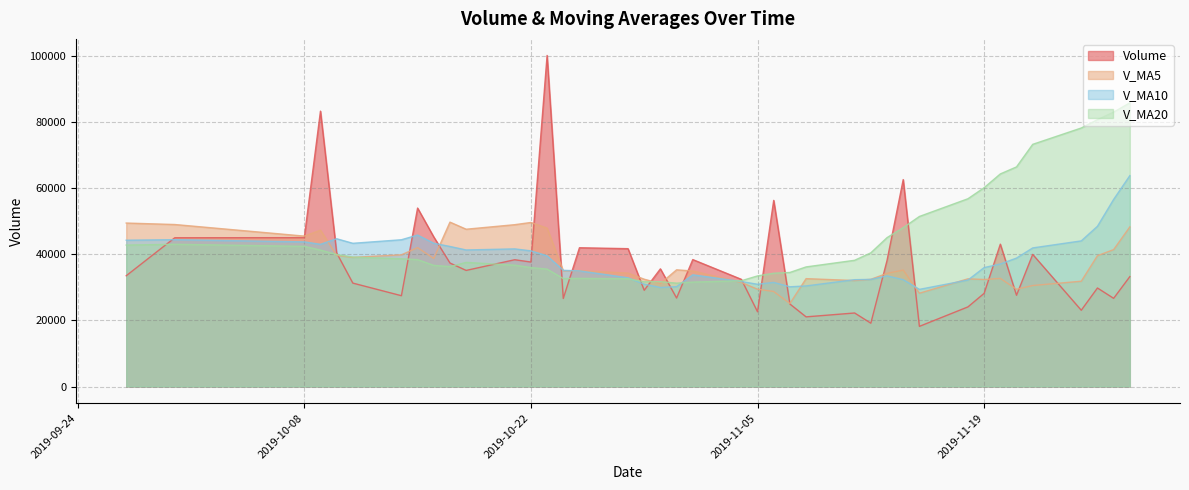

Between 2019-10-22 and 2019-11-27, which series saw the biggest shift?

v_ma20